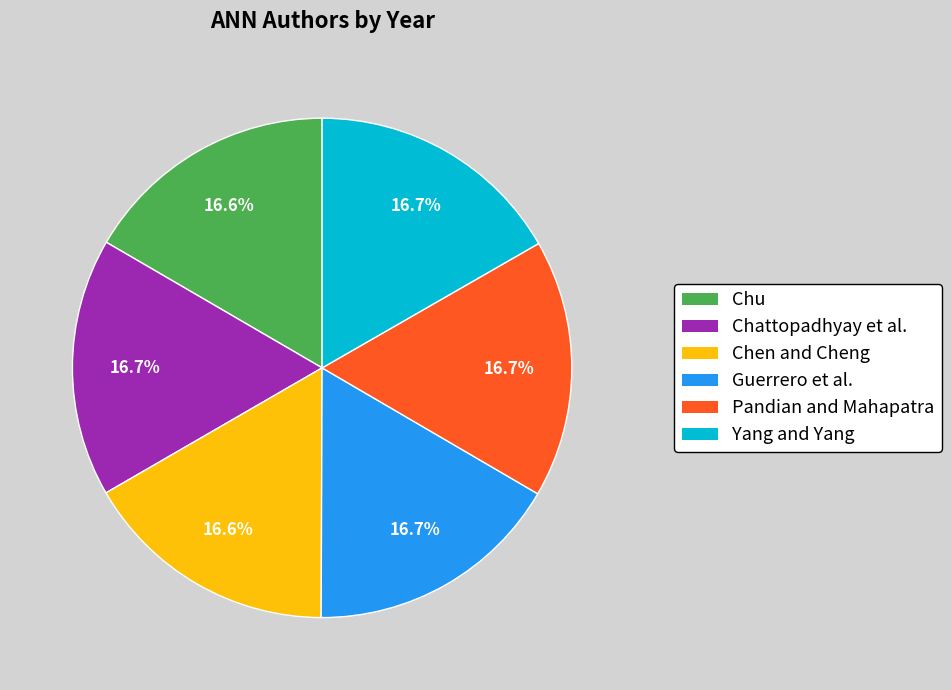

Approximately how many times larger is the value at Guerrero et al. compared to Yang and Yang?

1.0